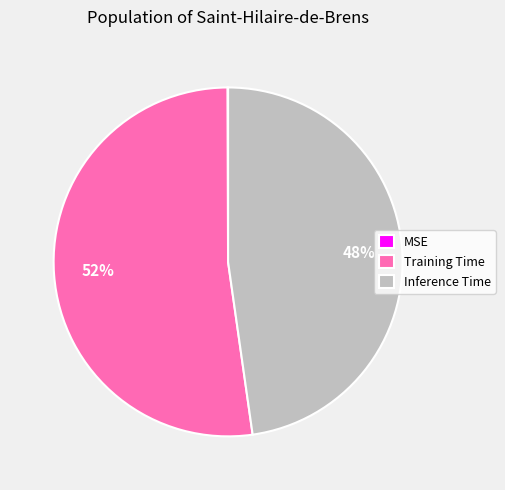

Is there a majority slice in this chart?

Yes